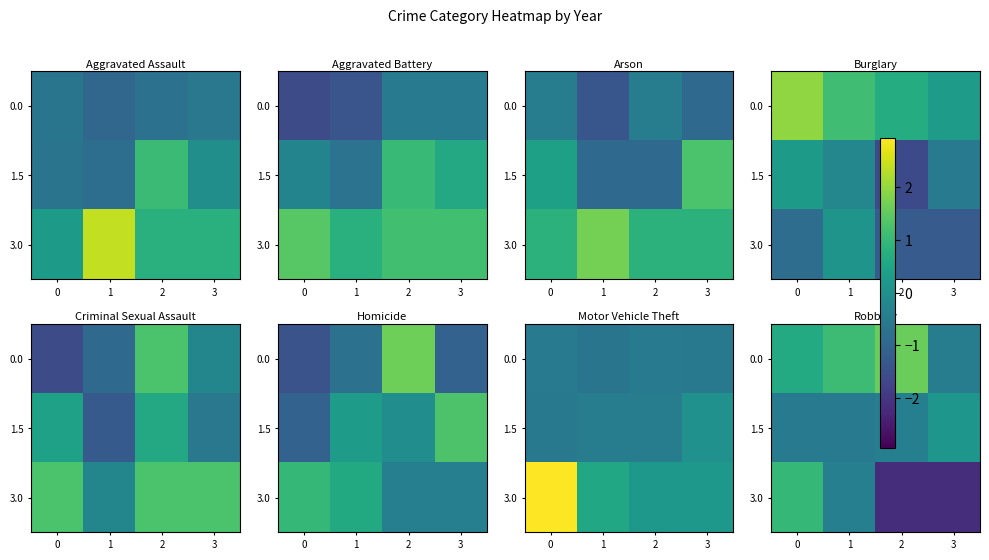

What value does the 3.0 series have at 2?

-2.2